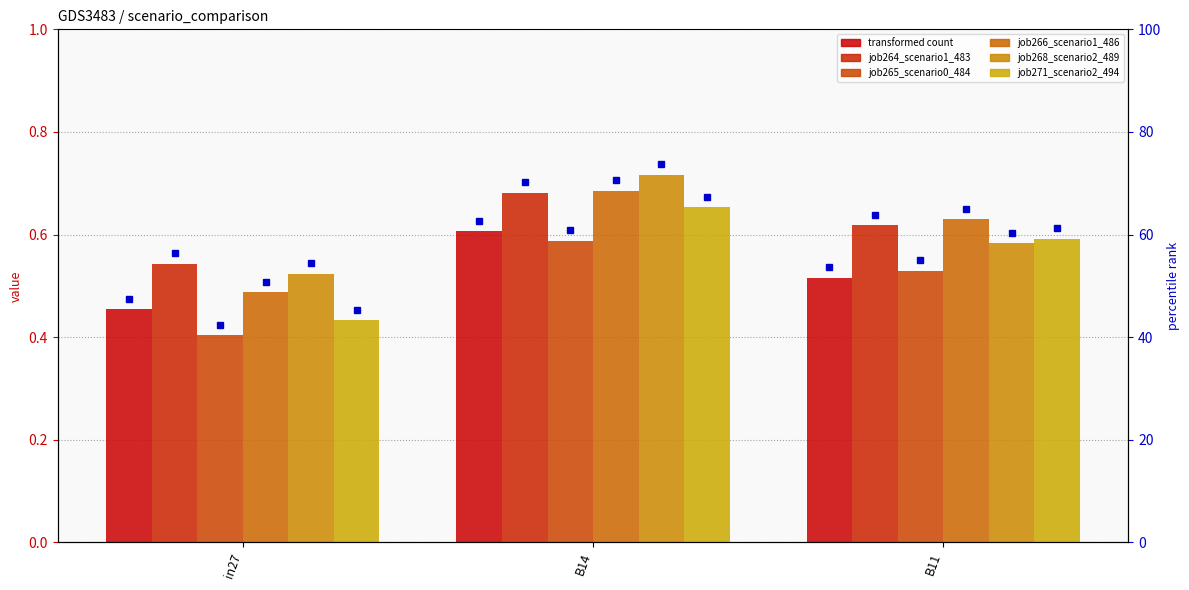

What is the average value of the job265_scenario0_484 series?

0.5